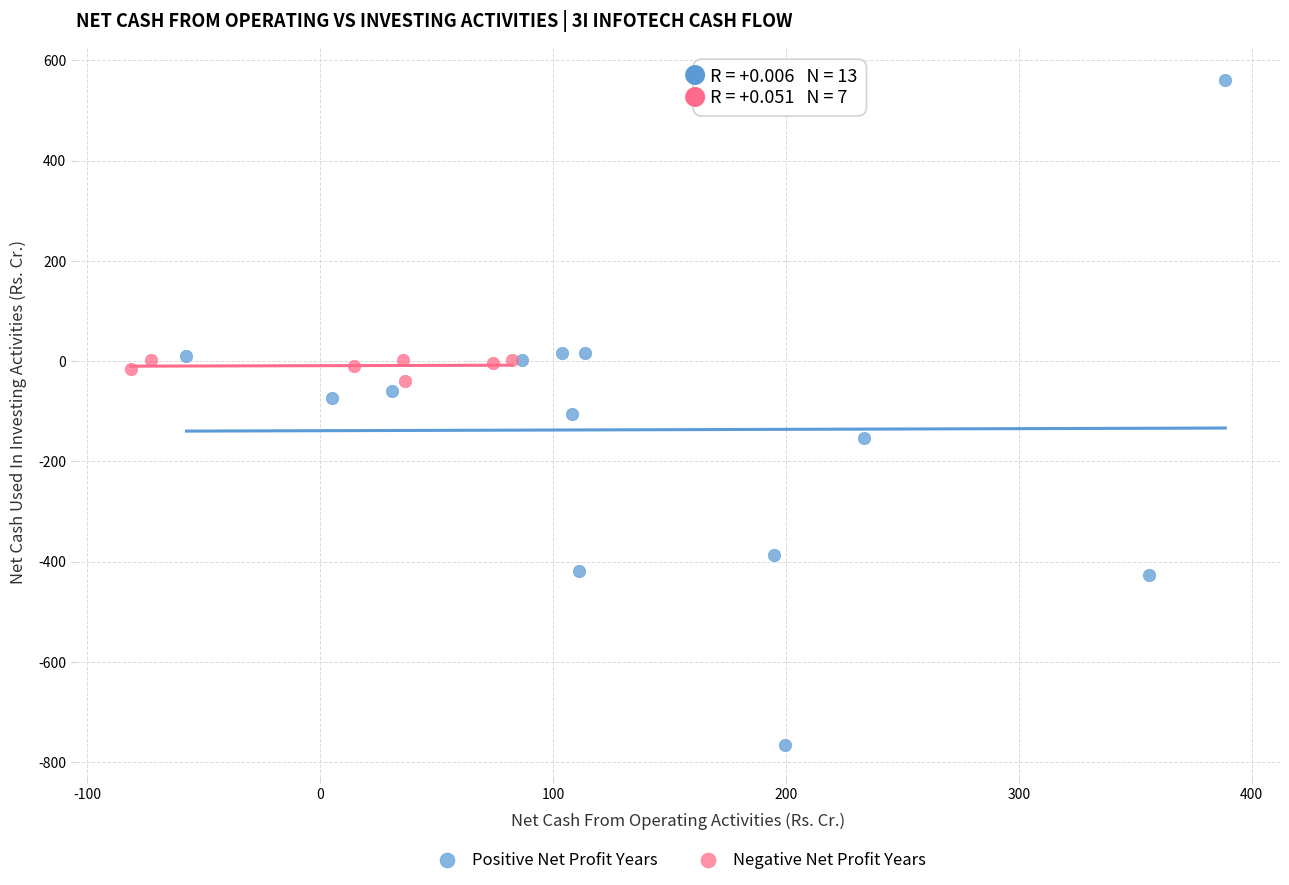

Which series has the widest spread of Y values?

Positive Net Profit Years